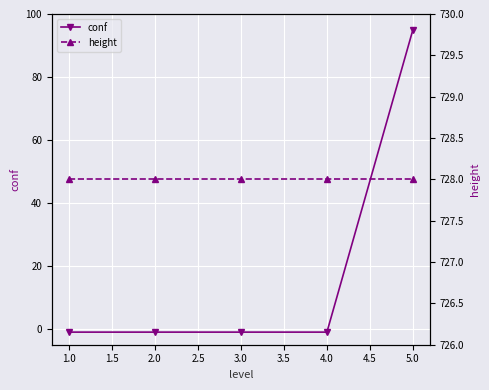

The conf series shows -1 at 4.0. True or false?

True